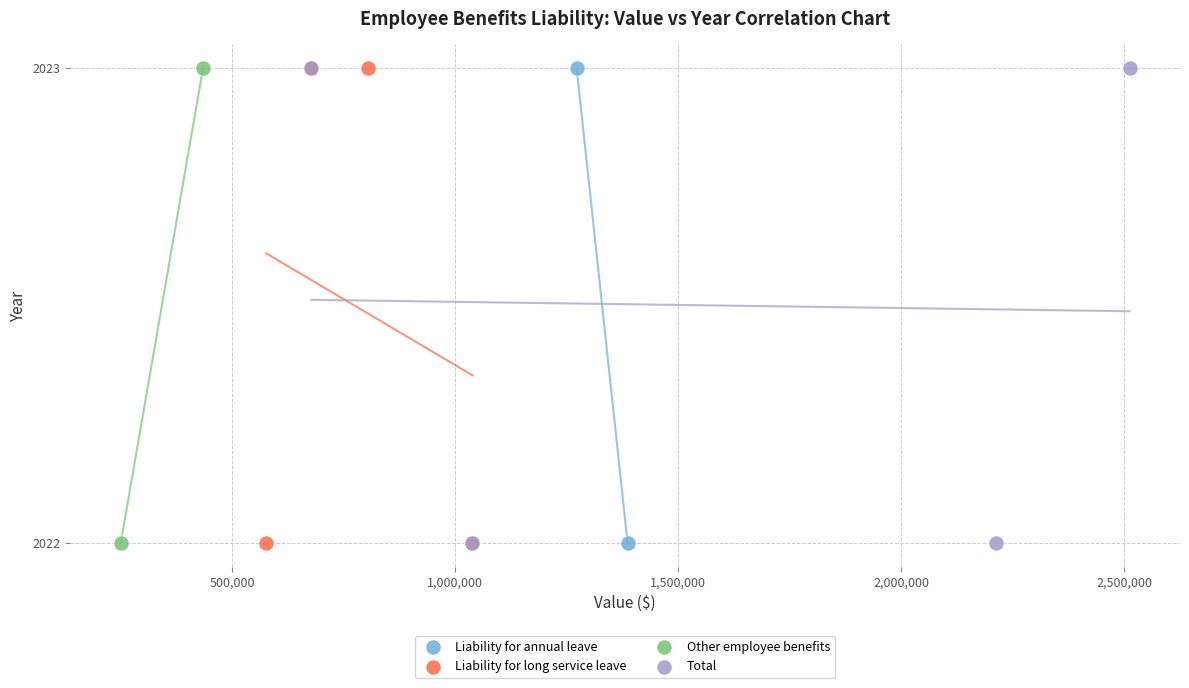

What are all the series names shown in the legend?

Liability for annual leave, Liability for long service leave, Other employee benefits, Total